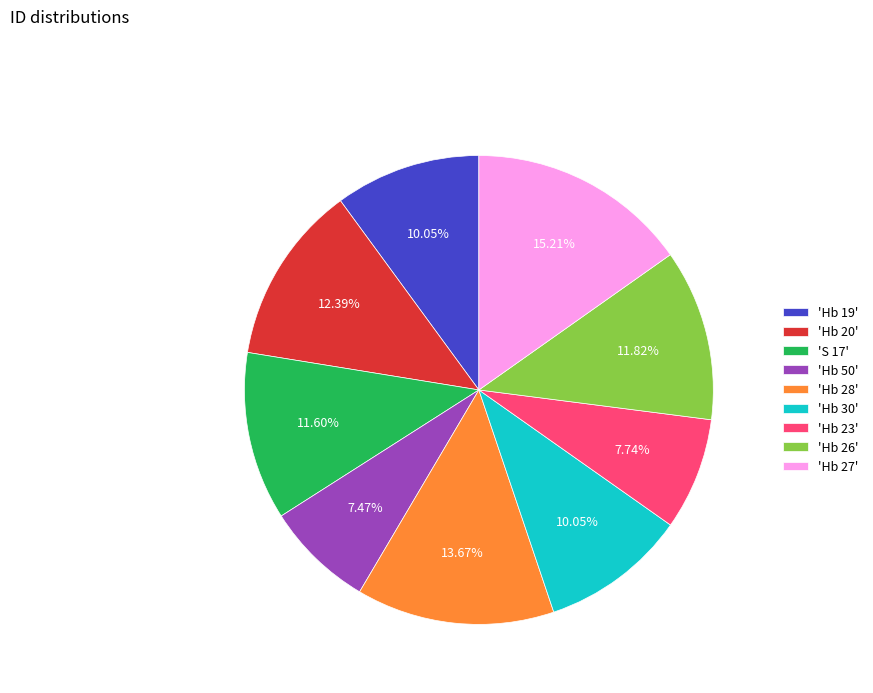

To the nearest percent, what is the difference between the largest and smallest slice percentages?

8%